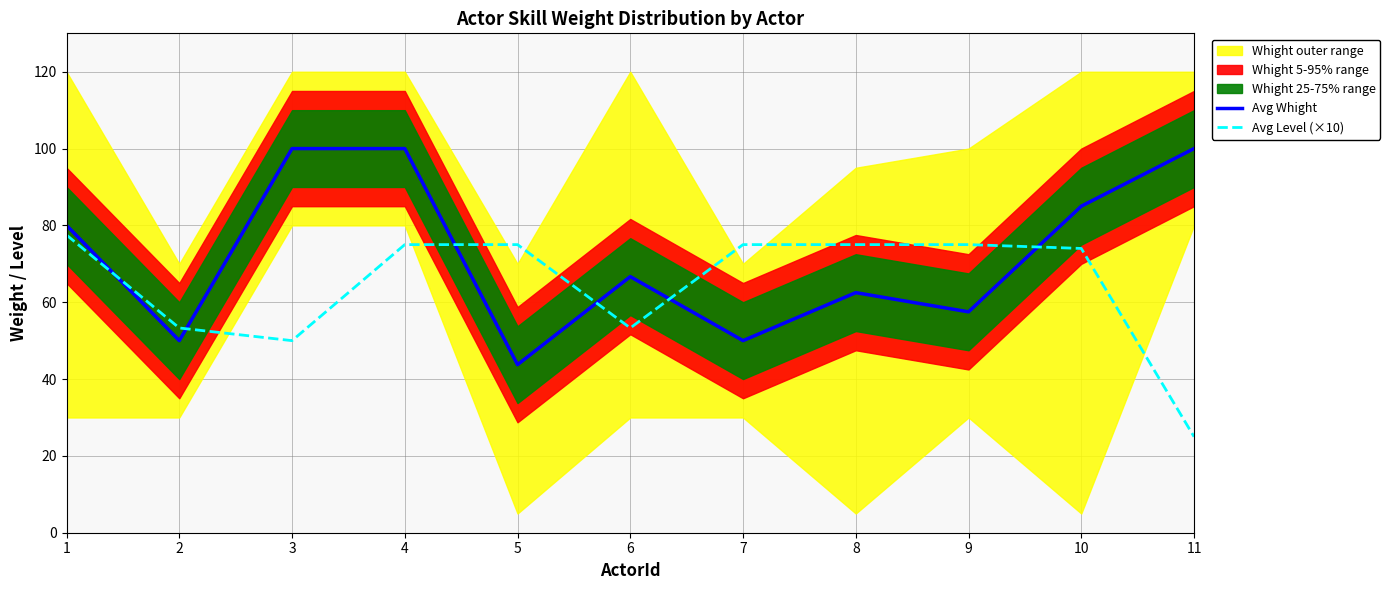

Does the chart display data point markers on the line(s)?

No